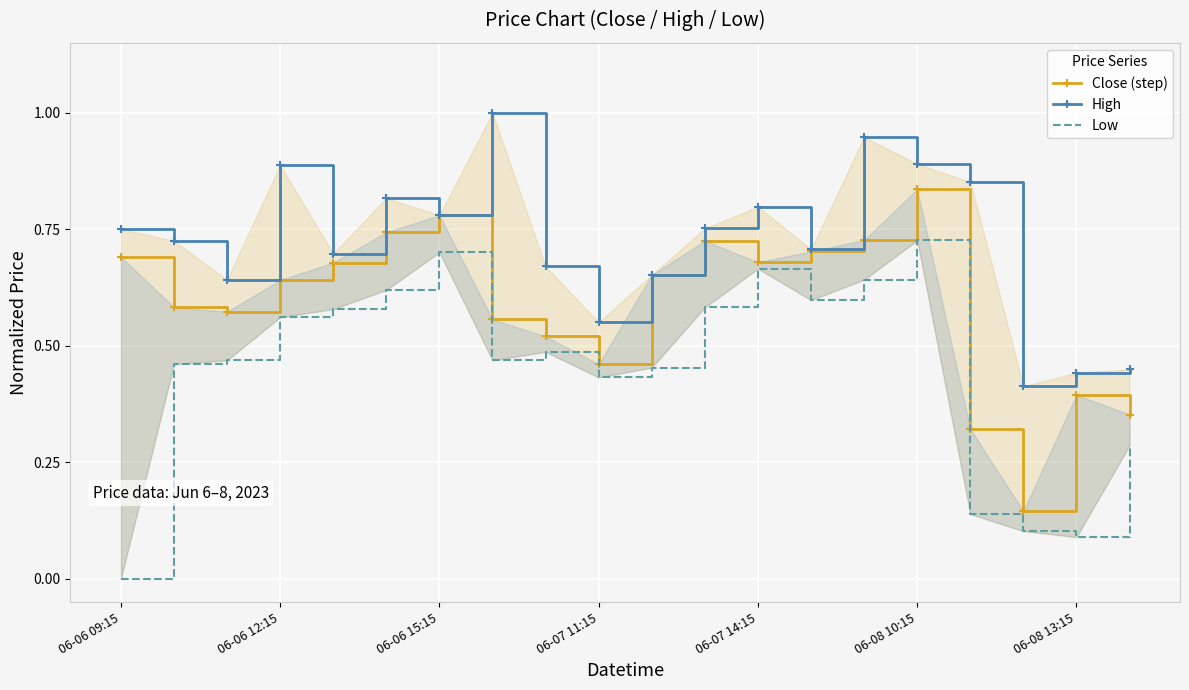

True or false: Low and High intersect in this chart.

False